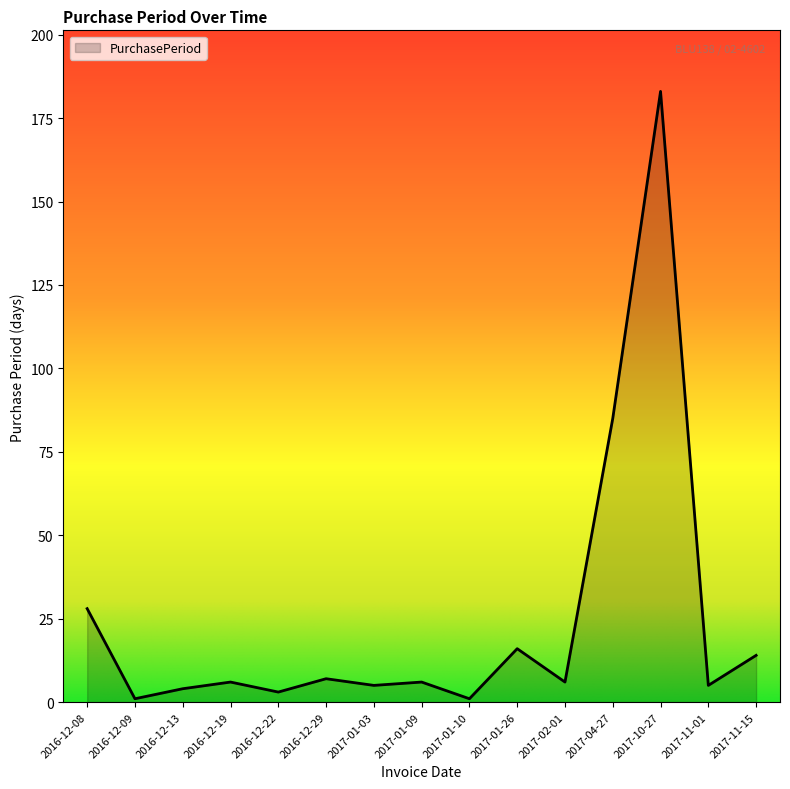

What is the greatest value displayed?

183